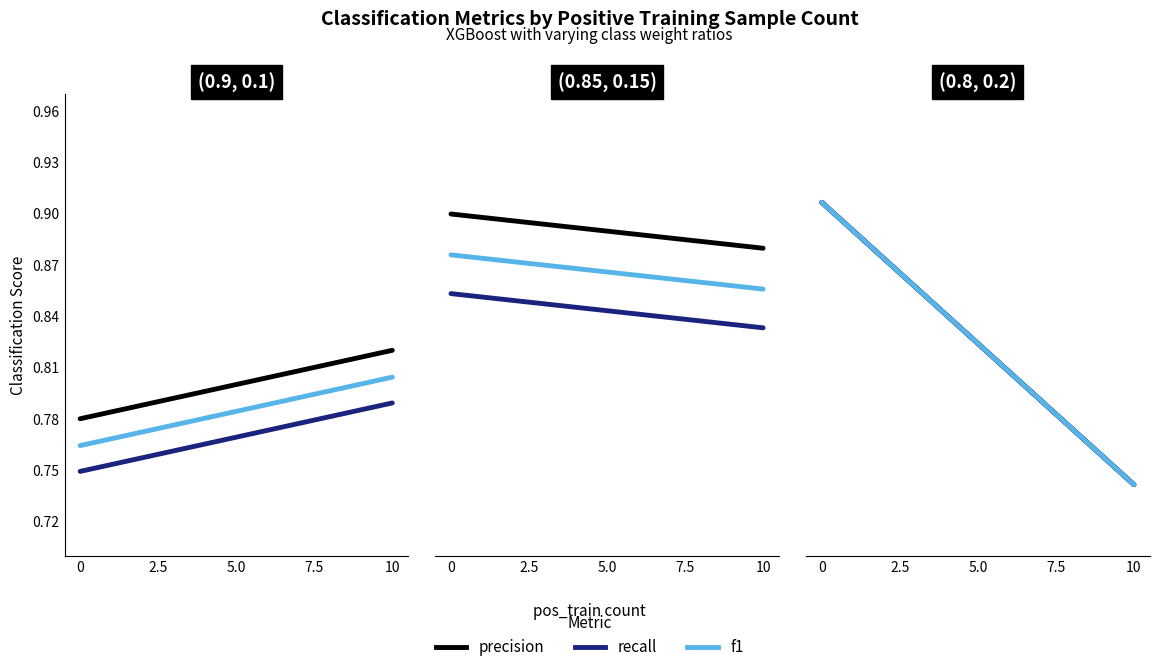

What is the average value of the recall series?

0.8